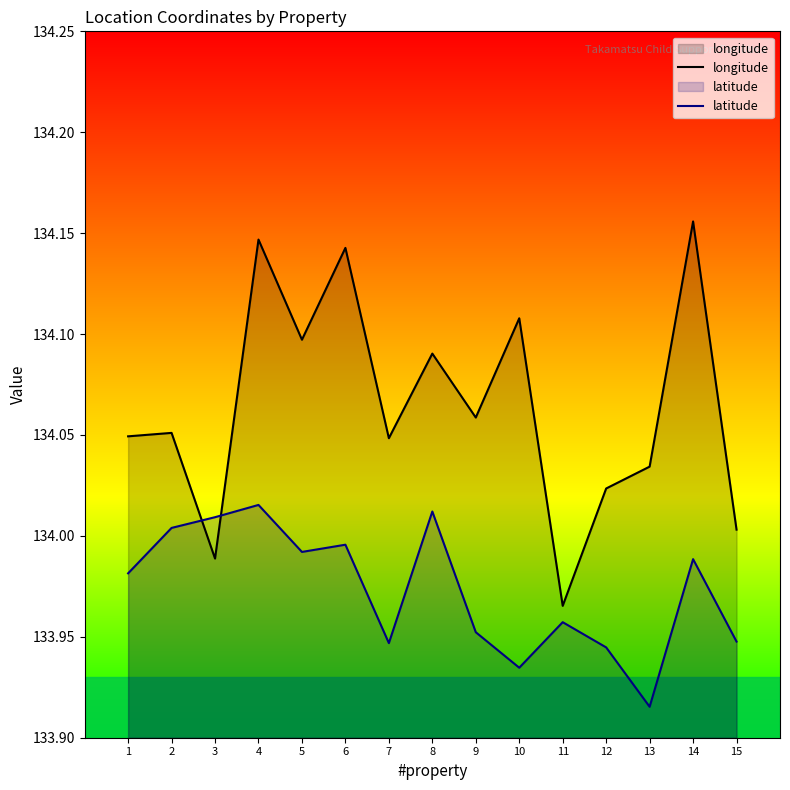

Between which two adjacent categories do longitude and latitude first intersect?

2 and 3